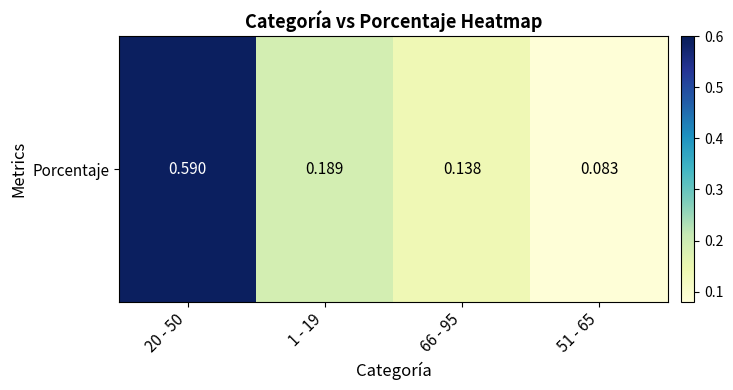

Between 1 - 19 and 20 - 50, which is larger?

20 - 50